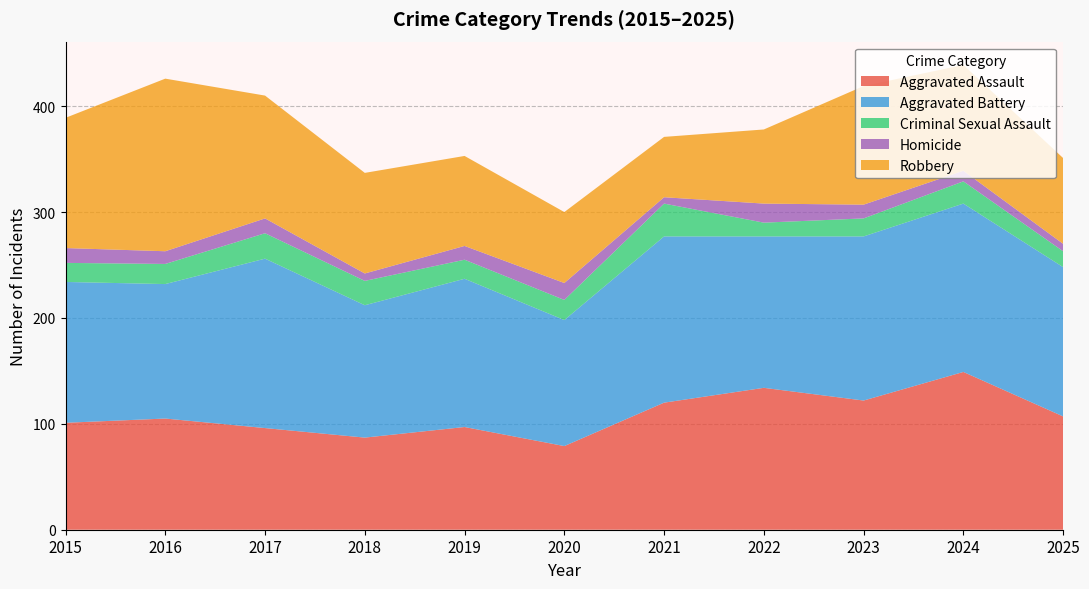

In Criminal Sexual Assault, how many points are higher than both neighbors (excluding endpoints)?

3